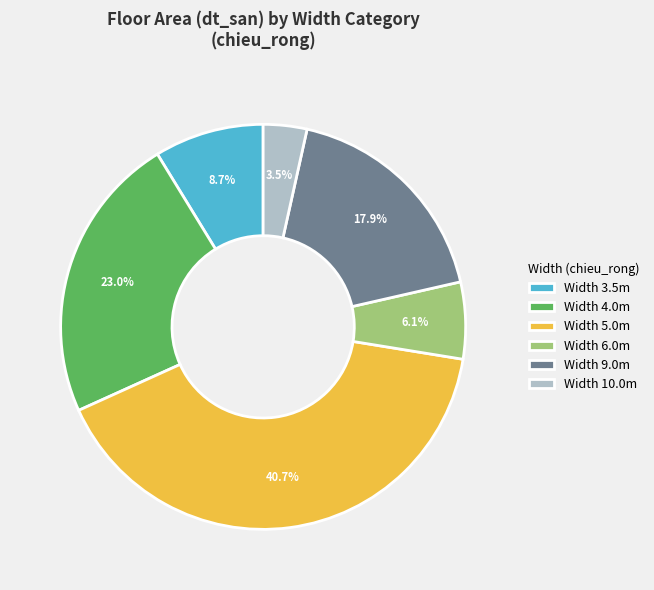

What is the ratio of the value at Width 10.0m to the value at Width 3.5m?

0.4